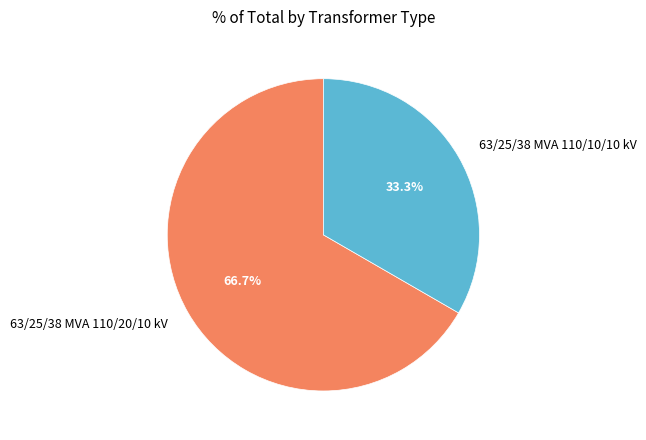

What percentage do 63/25/38 MVA 110/20/10 kV and 63/25/38 MVA 110/10/10 kV together represent?

100.0%